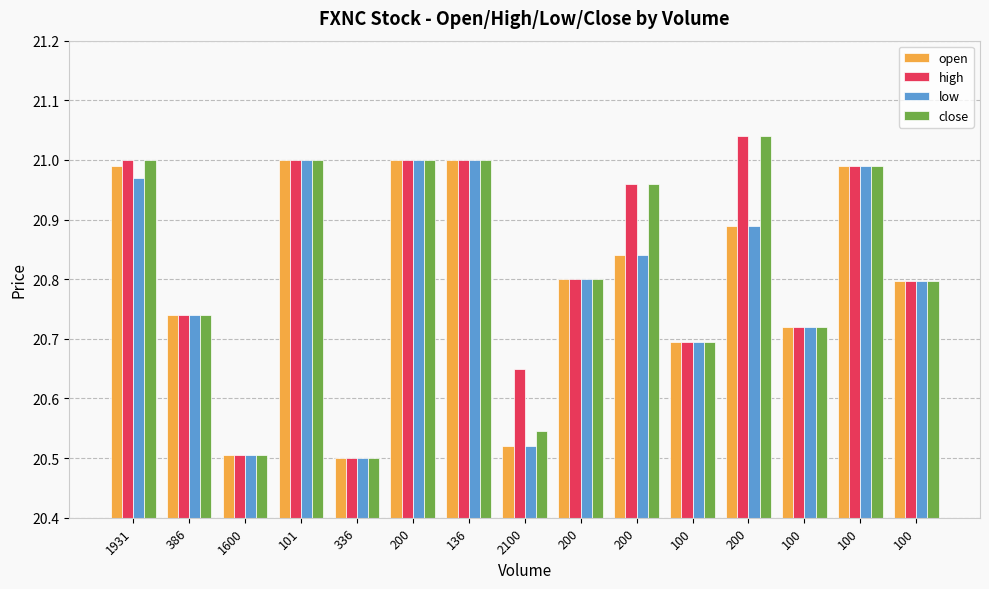

What is the label of the 10th bar from the left?

200